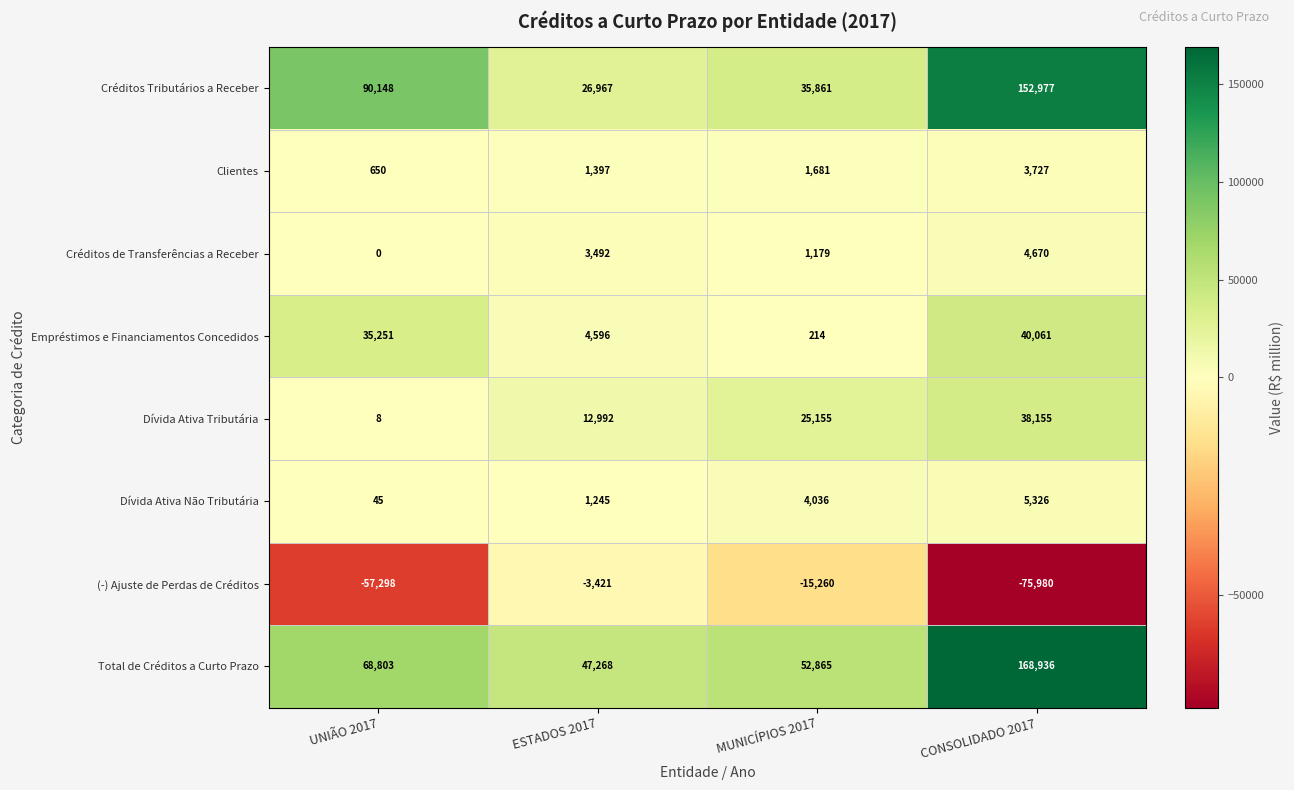

Which series has the largest total across all categories?

Total de Créditos a Curto Prazo